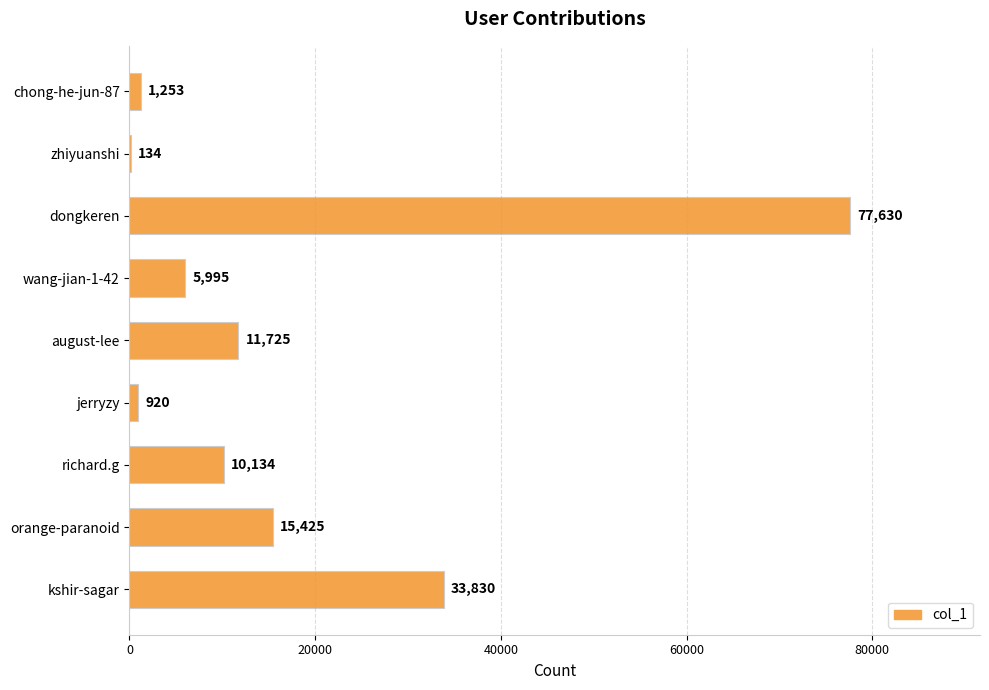

Between dongkeren and richard.g, which is larger?

dongkeren